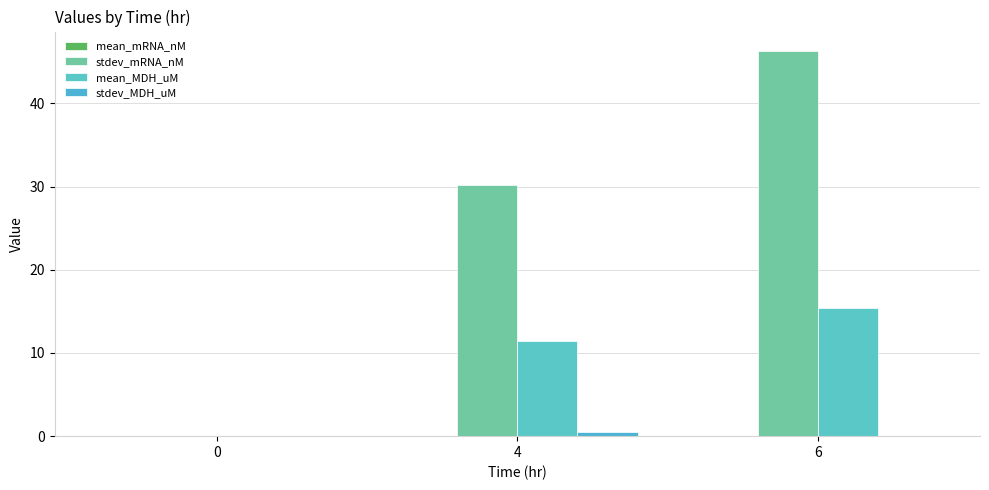

Are the bars grouped side by side (vs. stacked)?

Yes